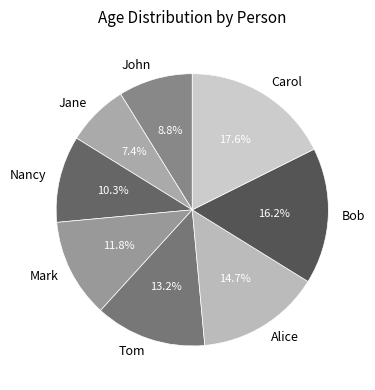

Rank the categories by value from lowest to highest.

Jane, John, Nancy, Mark, Tom, Alice, Bob, Carol